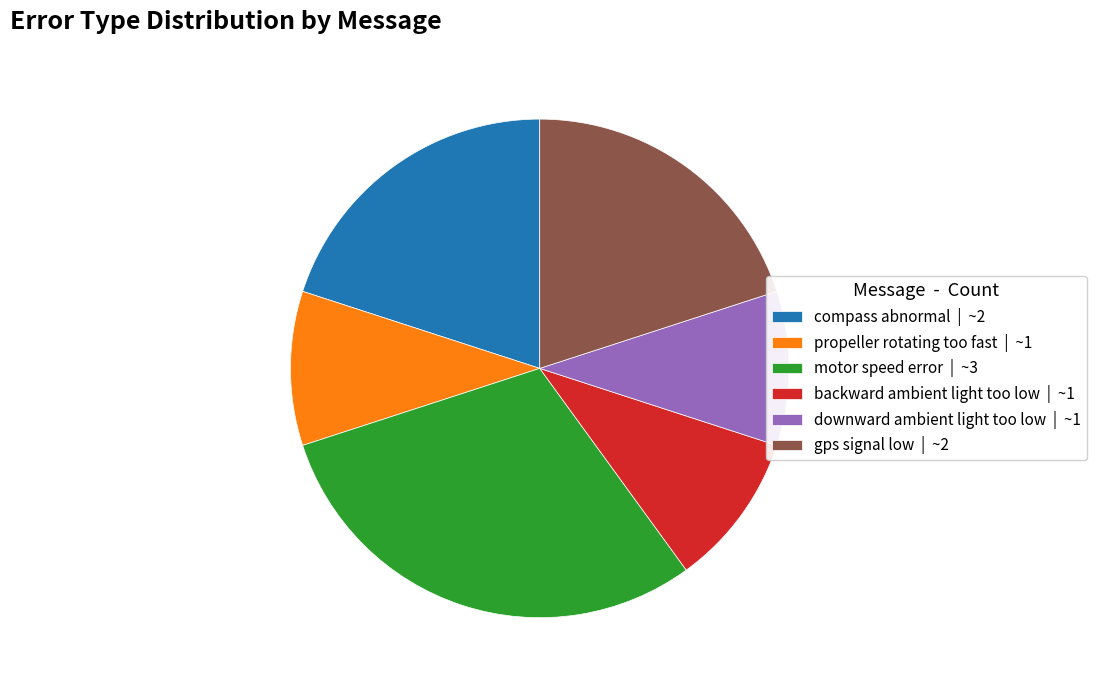

What is the ratio of the value at motor speed error to the value at backward ambient light too low?

3.0